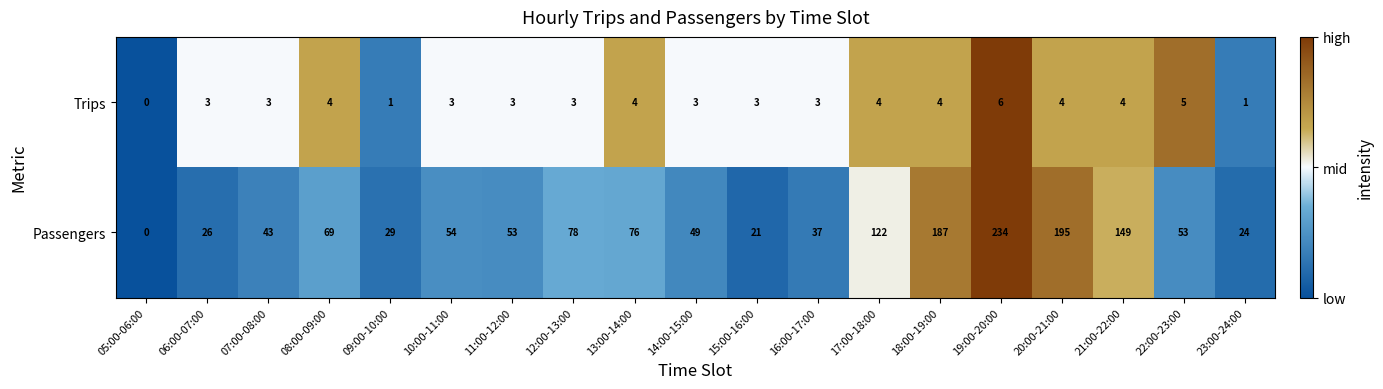

Count the number of categories in the chart.

19